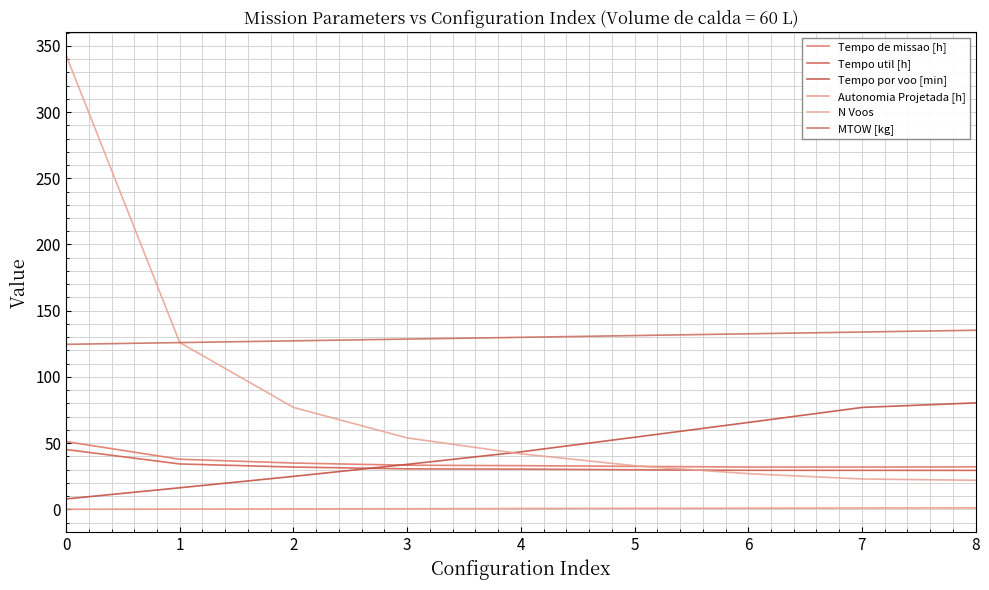

Between which two adjacent categories do Tempo util [h] and Tempo por voo [min] first intersect?

2 and 3